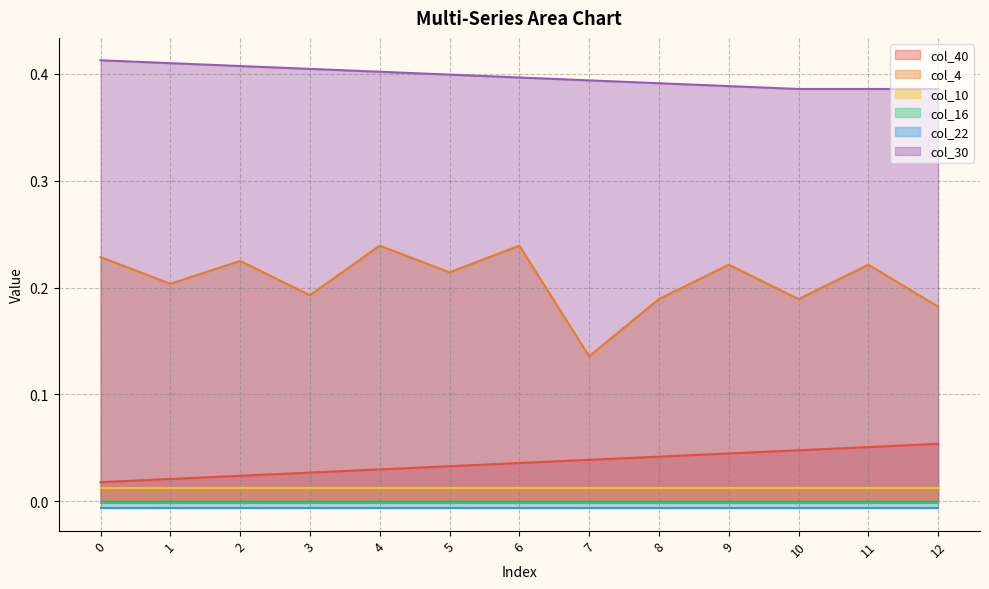

Between 5 and 9, which is larger?

9